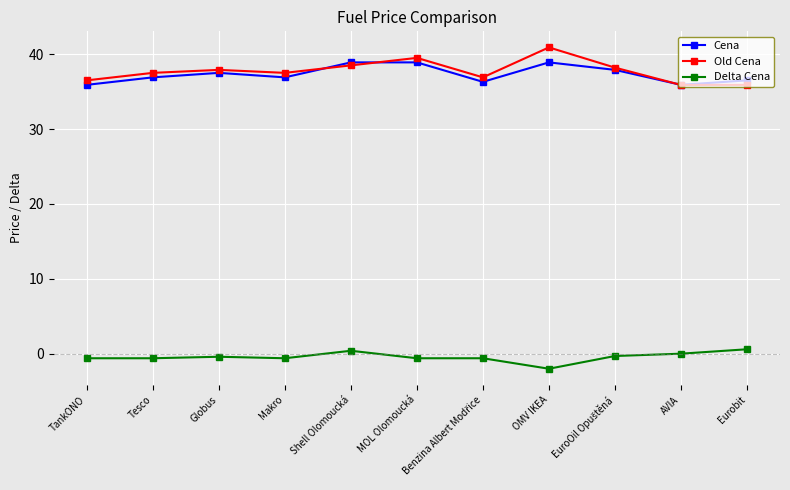

The Delta Cena series shows -0.6 at MOL Olomoucká. True or false?

True